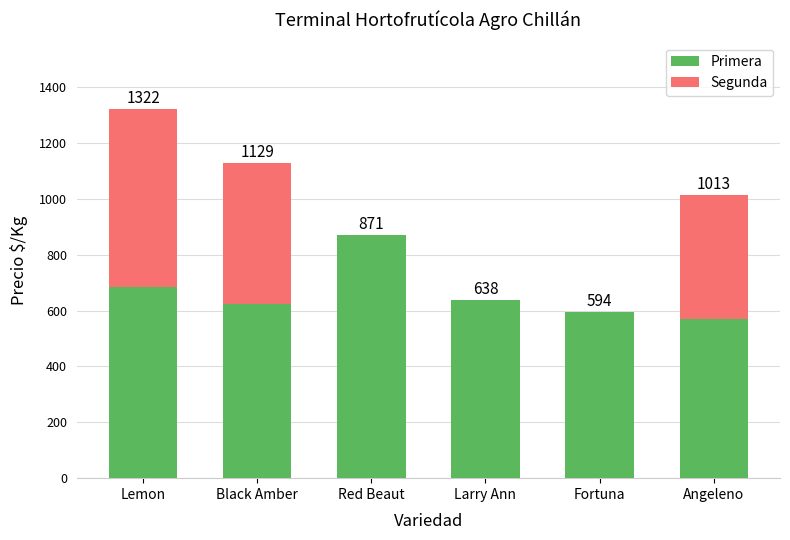

What is the maximum value for Primera?

871